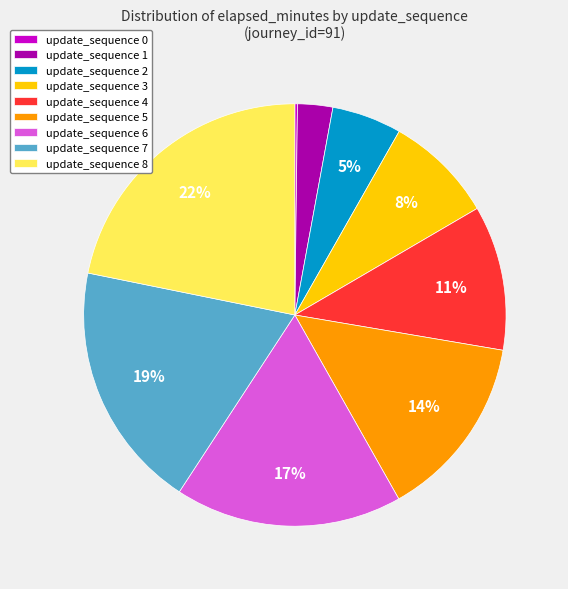

Combined, do update_sequence 2 and update_sequence 3 account for over 50%?

No